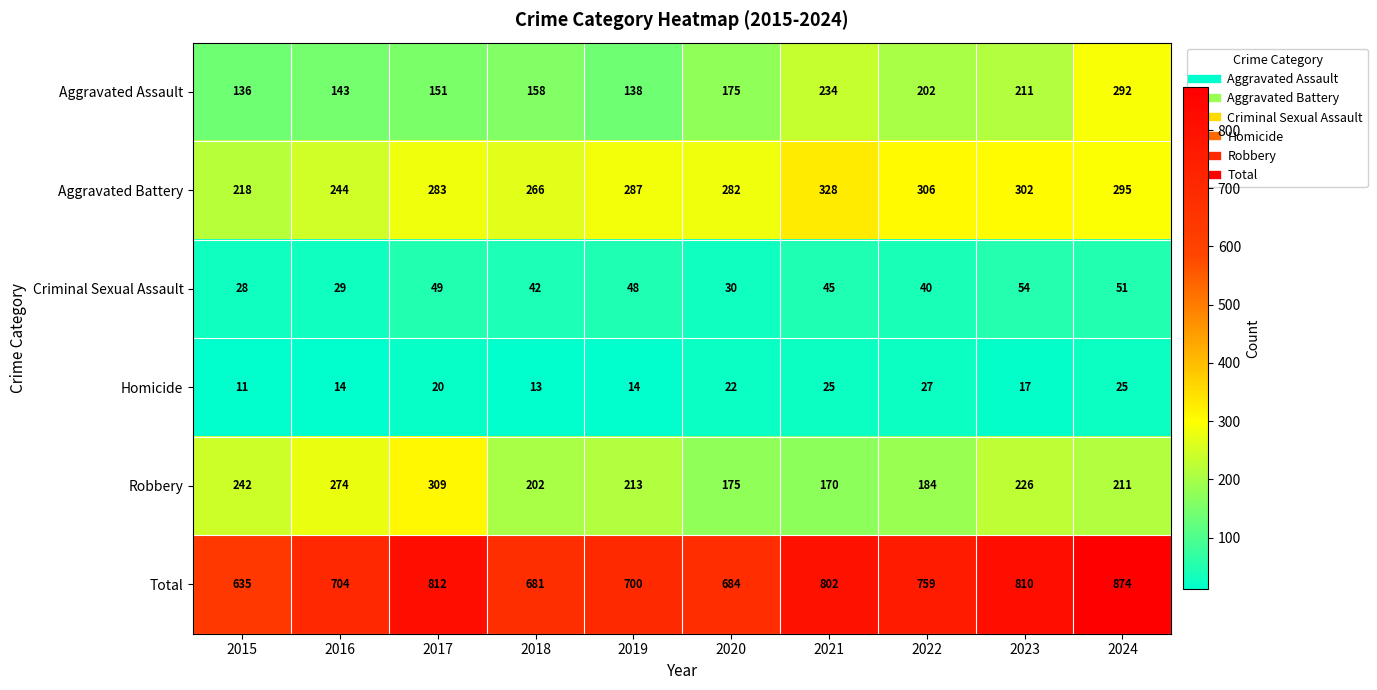

At how many categories does at least one series exceed 609?

10